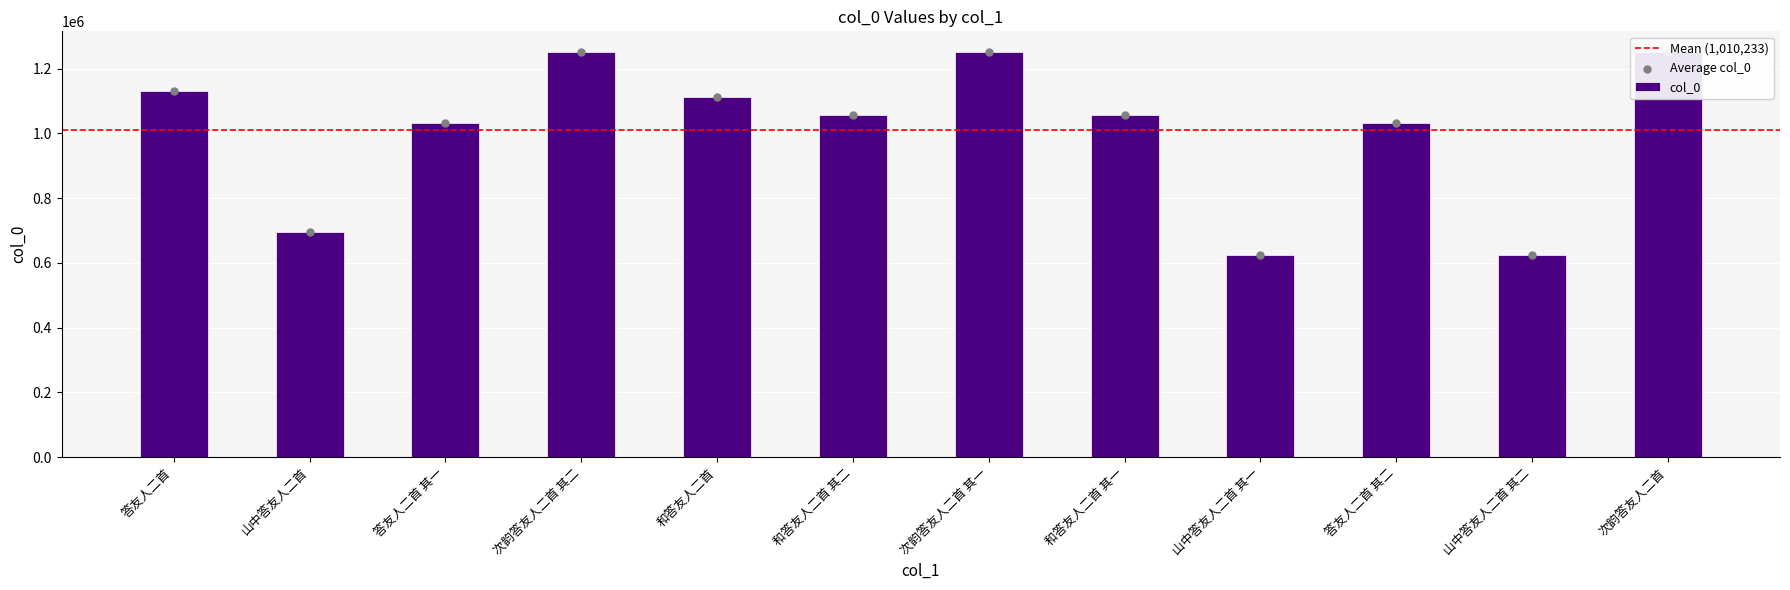

Between 答友人二首 and 山中答友人二首 其一, which is larger?

答友人二首